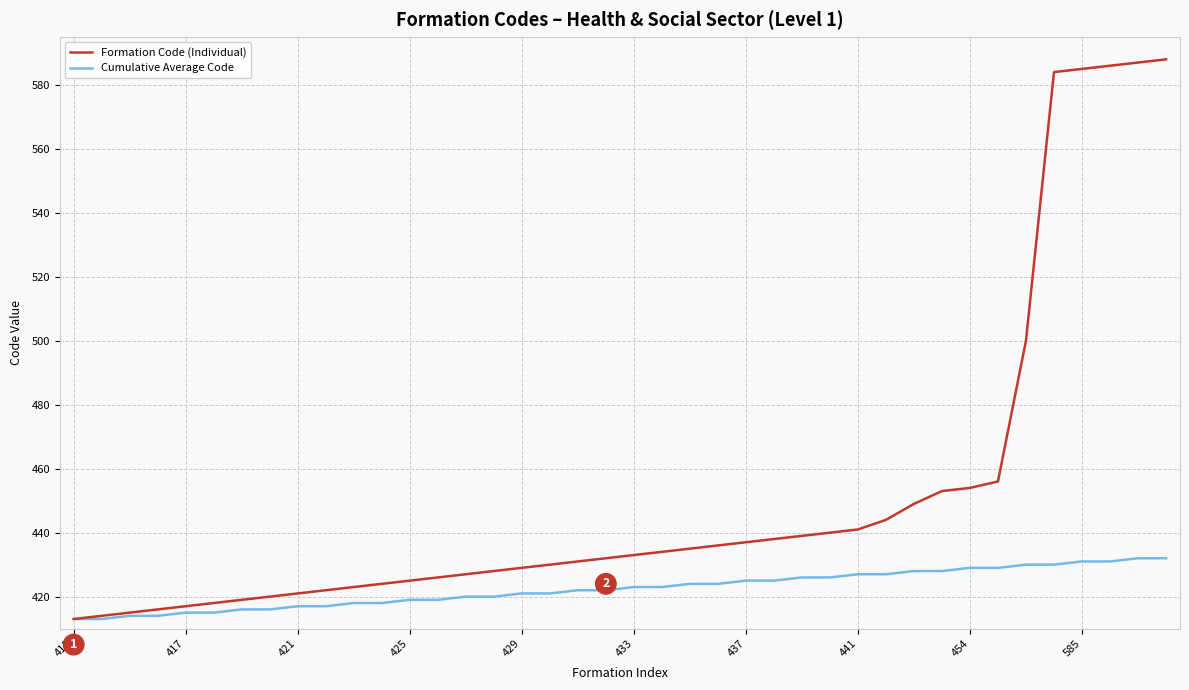

Which series has the widest spread of values?

Formation Code (Individual)